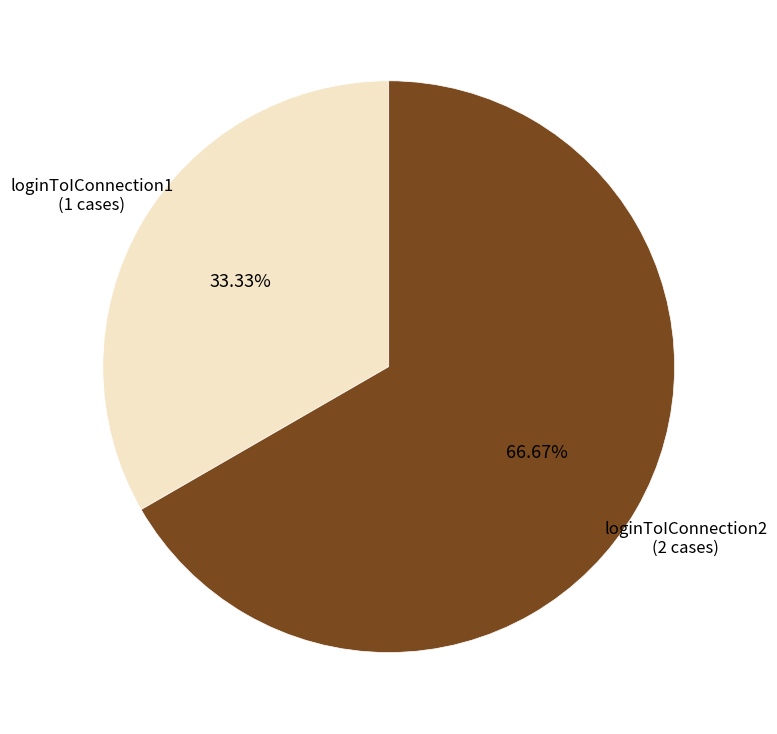

Is there a majority slice in this chart?

Yes